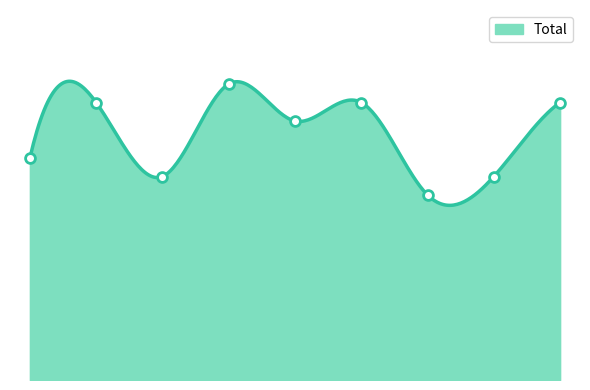

What is the change in value from 4 to 5?

+1